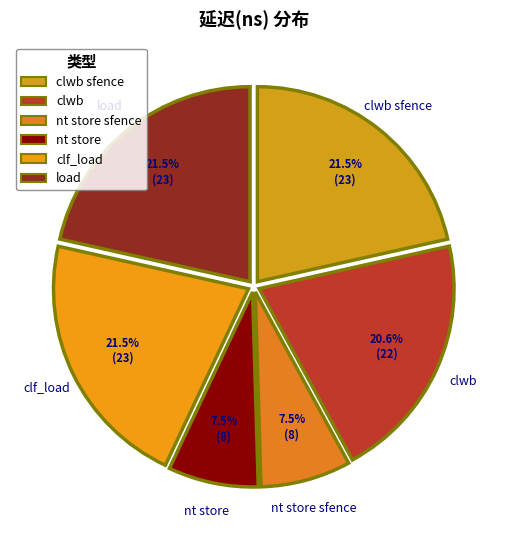

Combined, do clf_load and nt store sfence account for over 50%?

No